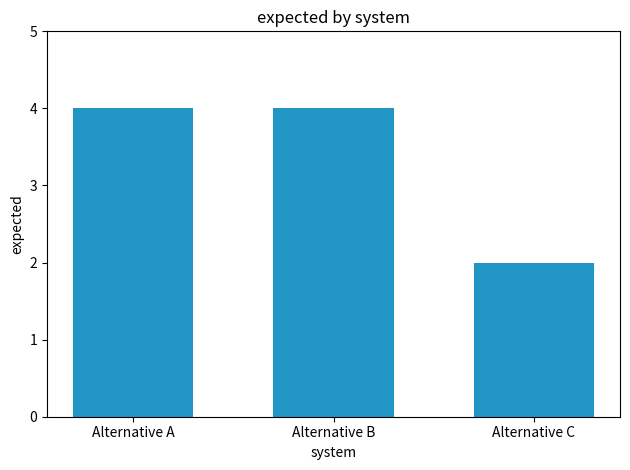

Reading right to left, what are all the values shown in this chart?

2	4	4